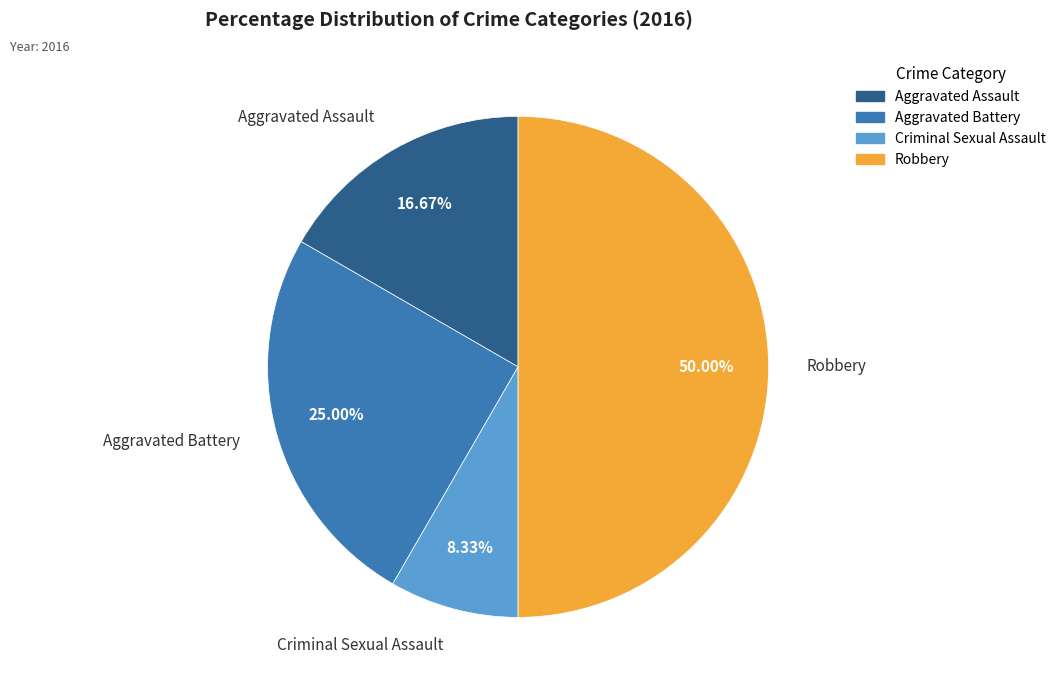

What is the largest slice in the pie chart?

Robbery